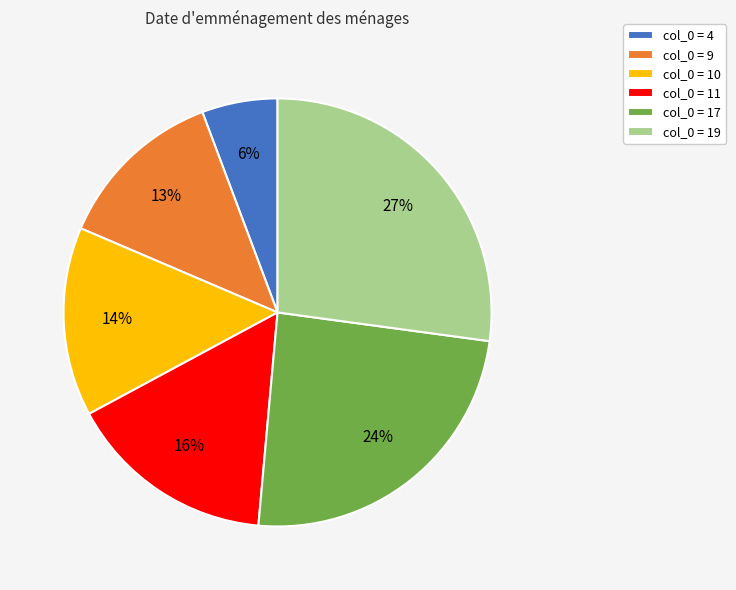

To the nearest percent, what is the combined percentage of col_0 = 17 and col_0 = 11?

40%